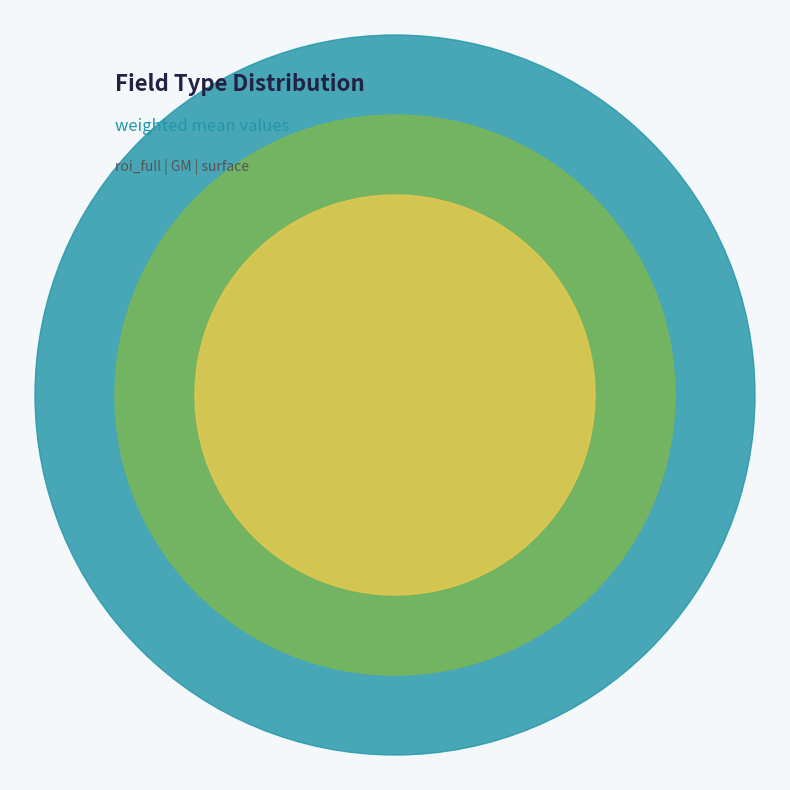

To the nearest percent, what is the difference between the E_tan and E_tot slice percentages?

2%